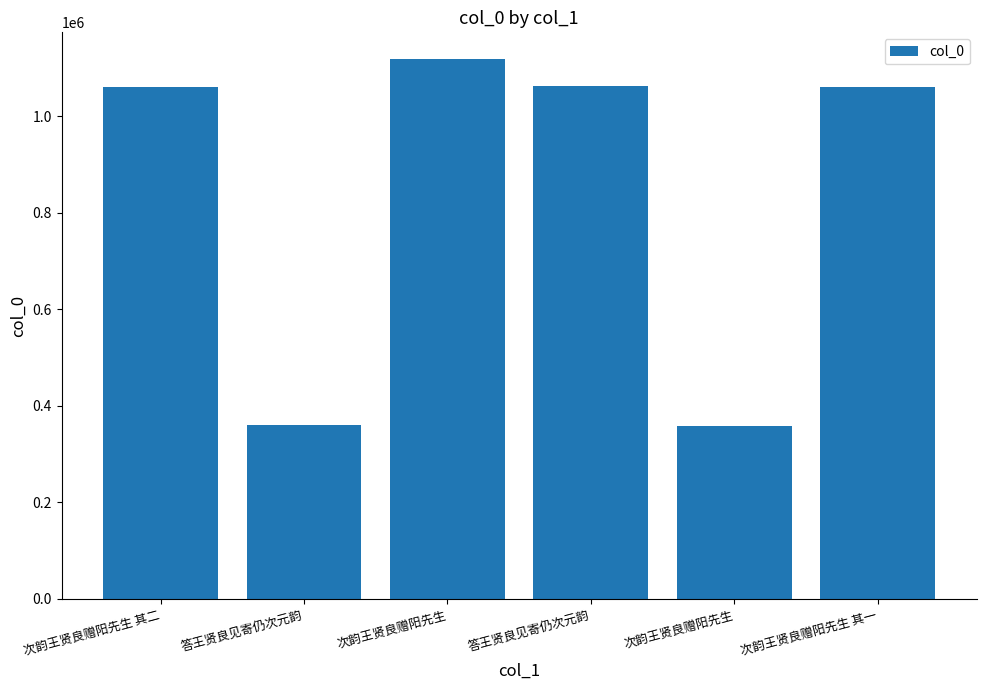

How many data points are less than 1059224?

3